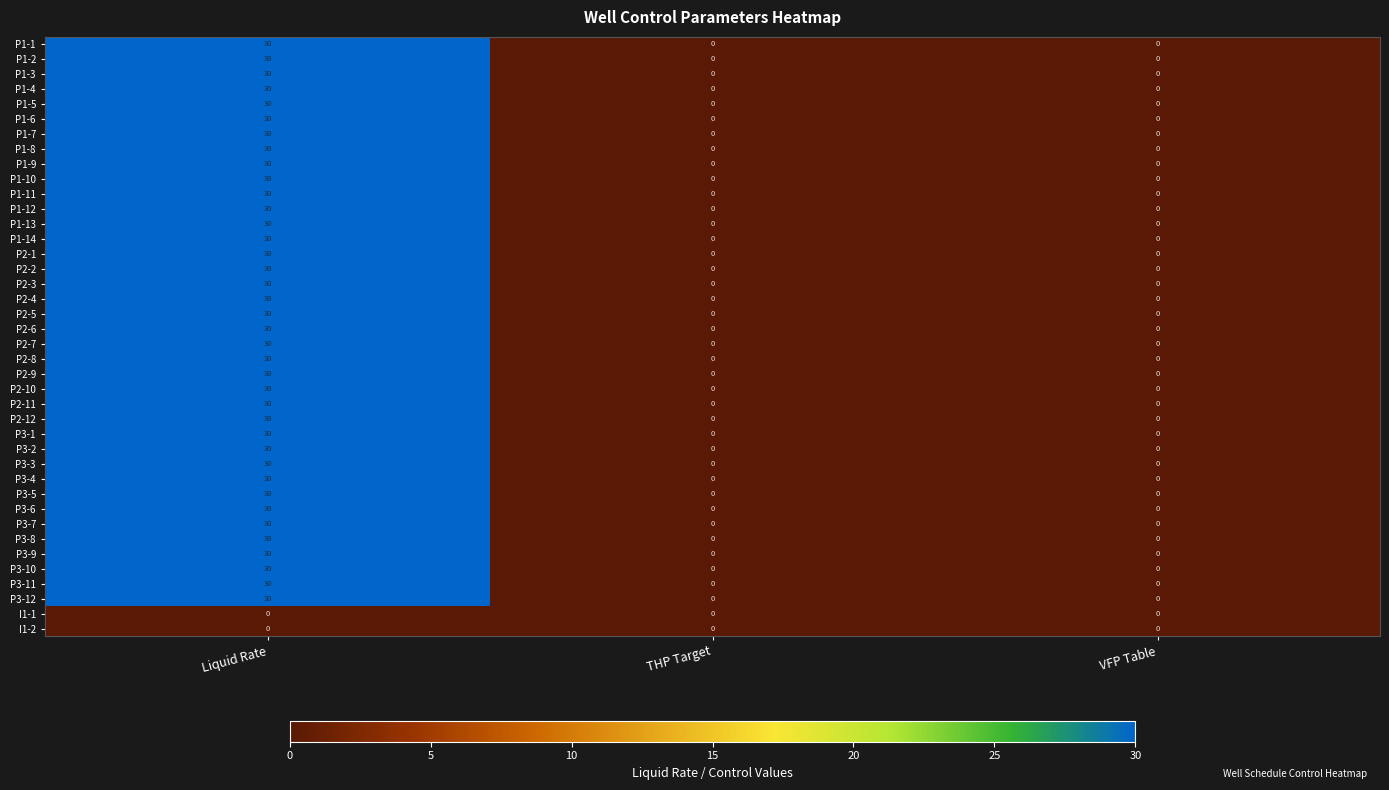

What is the maximum value shown in the chart?

30